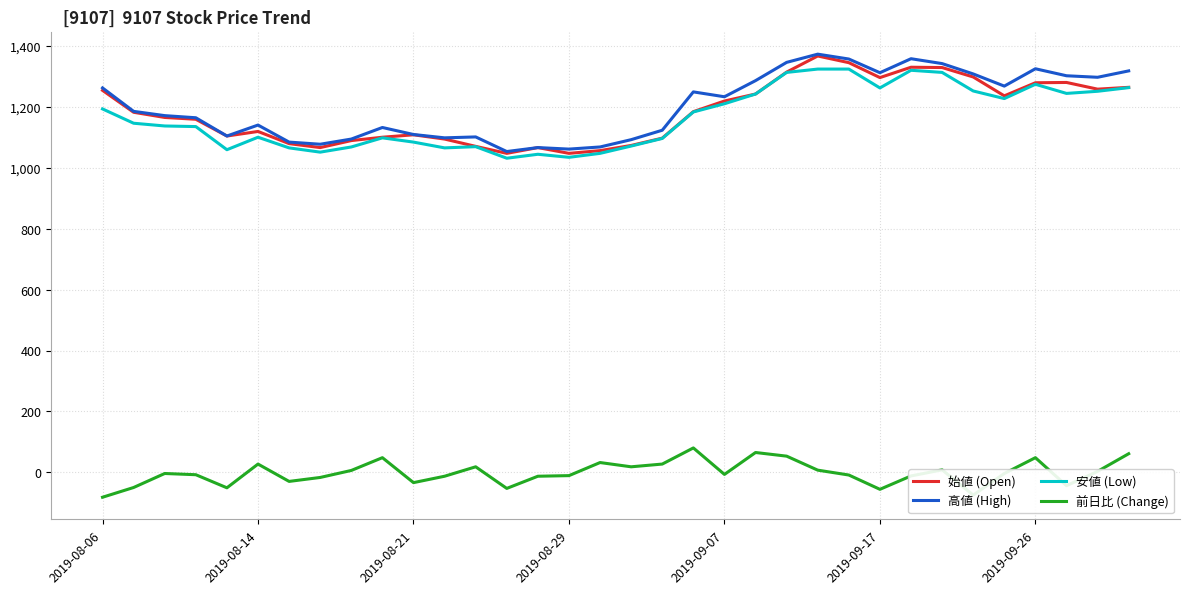

True or false: 始値 (Open) and 前日比 (Change) cross at least once.

False